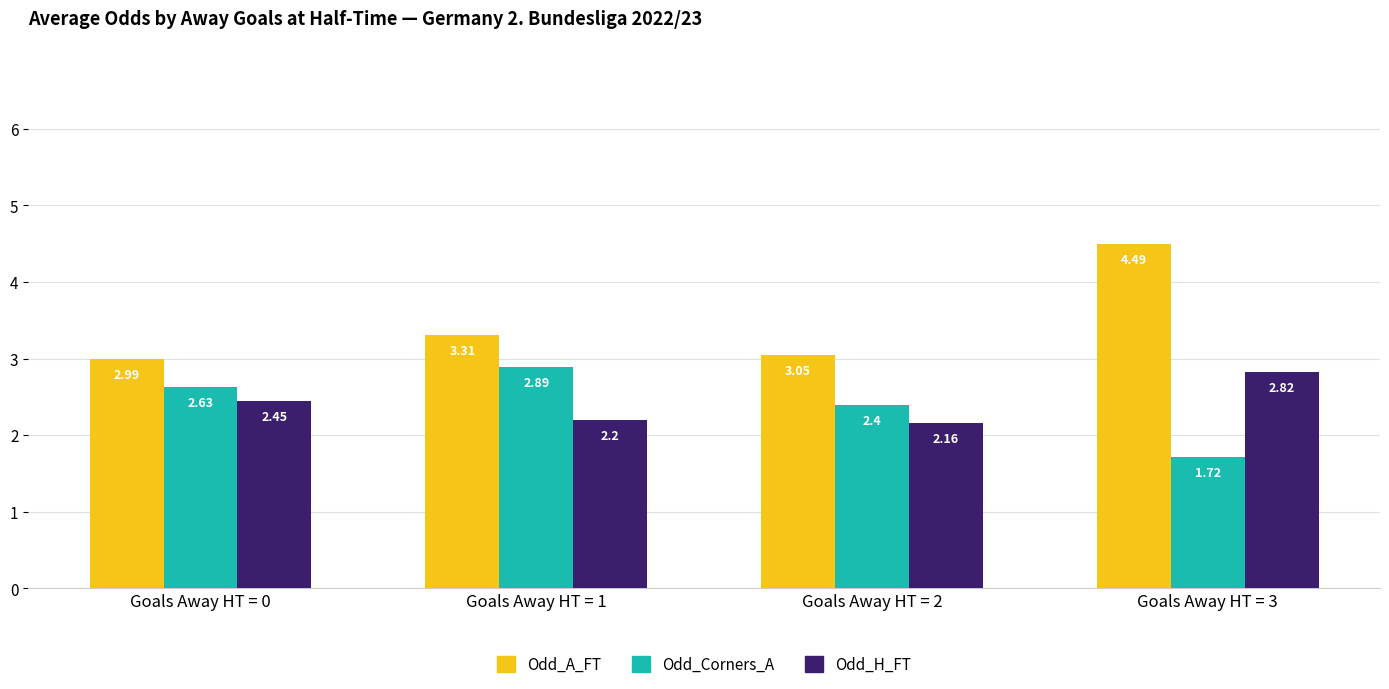

Which series has the widest spread of values?

Odd_A_FT